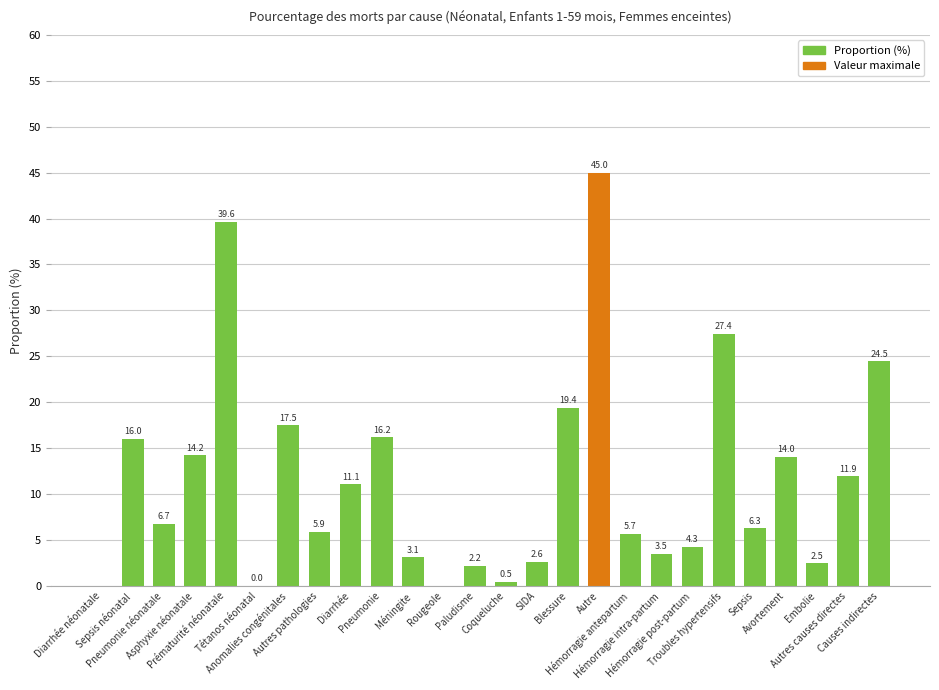

At which label does the data first exceed 6?

Sepsis néonatal